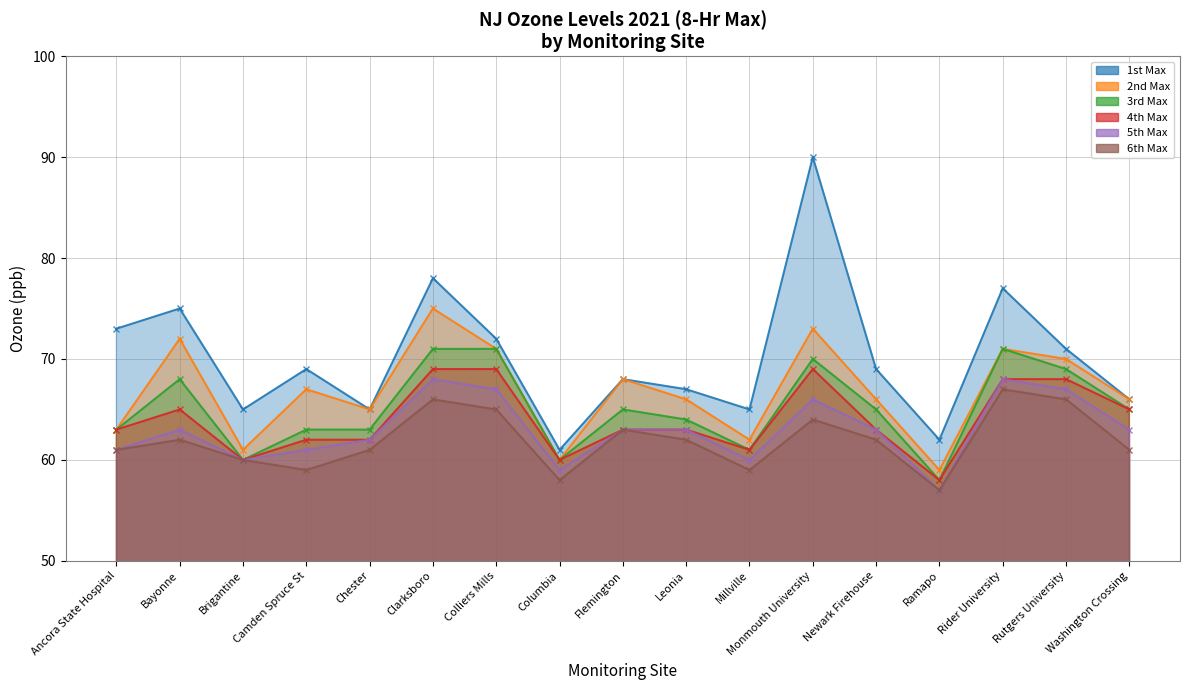

Which has a higher value, Chester or Clarksboro?

Clarksboro